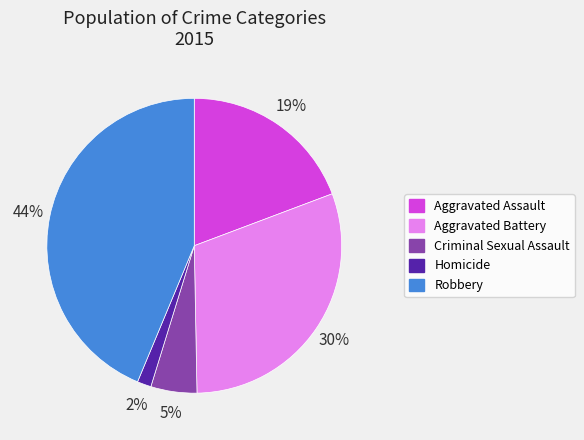

Is Homicide the majority of the pie?

No